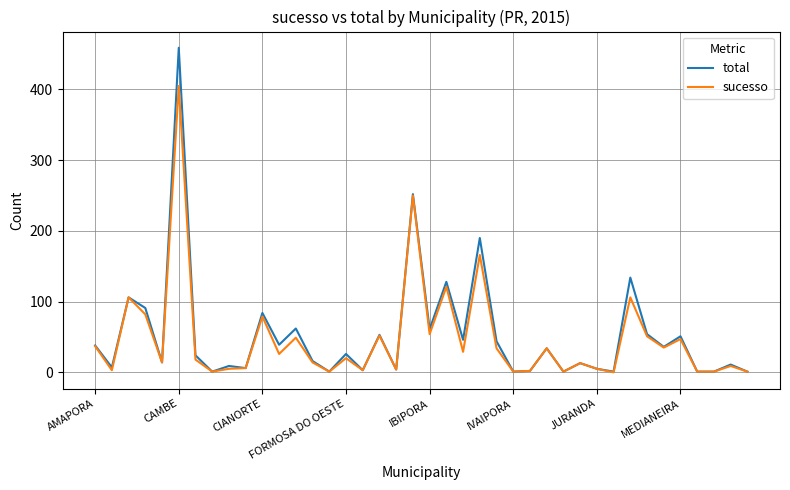

Does the chart display data point markers on the line(s)?

No